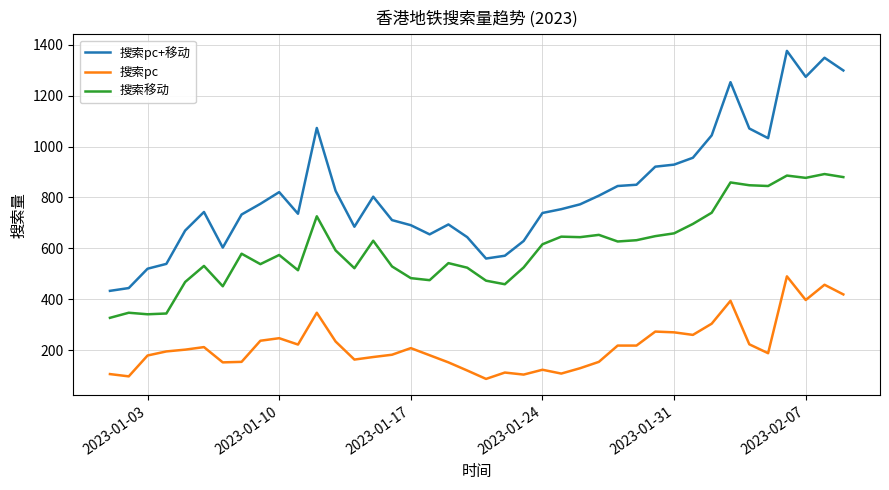

What is the minimum value shown in the chart?

87